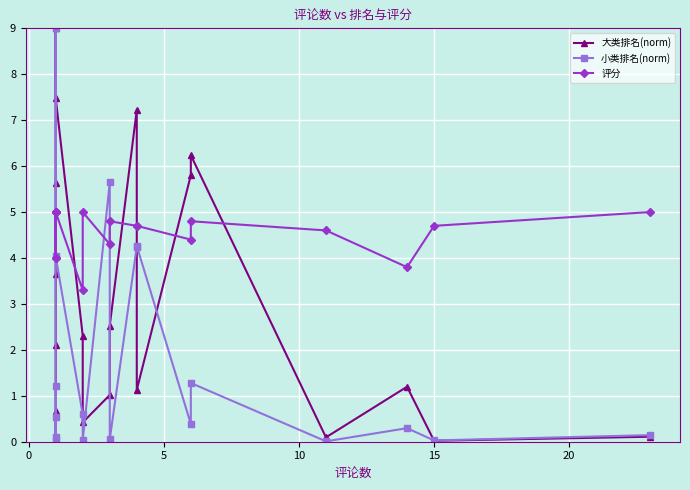

Rank the series by their average value, from lowest to highest.

小类排名(norm), 大类排名(norm), 评分